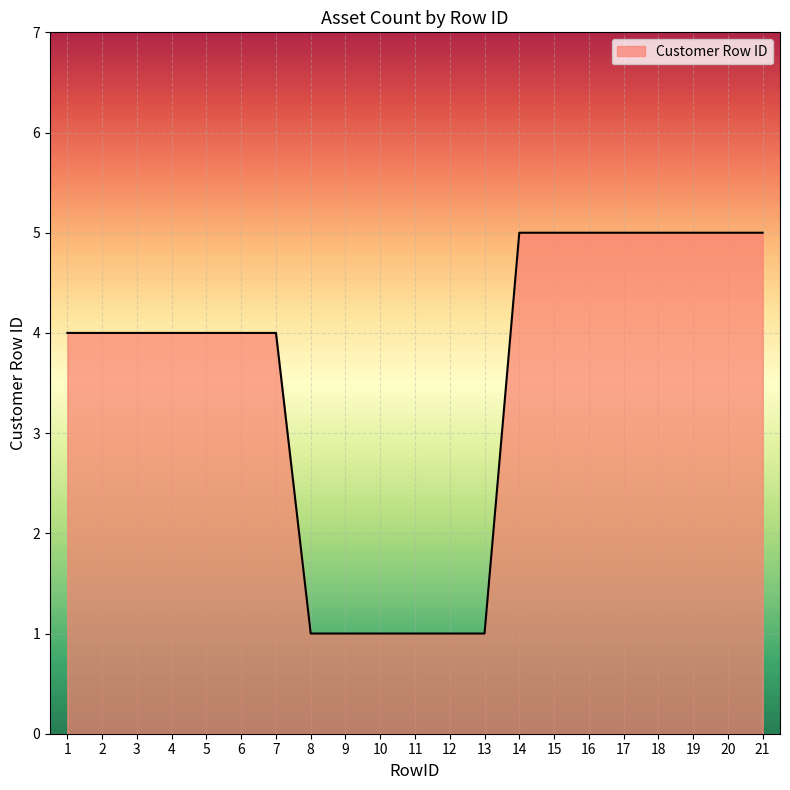

What is the difference between the maximum and minimum values?

4